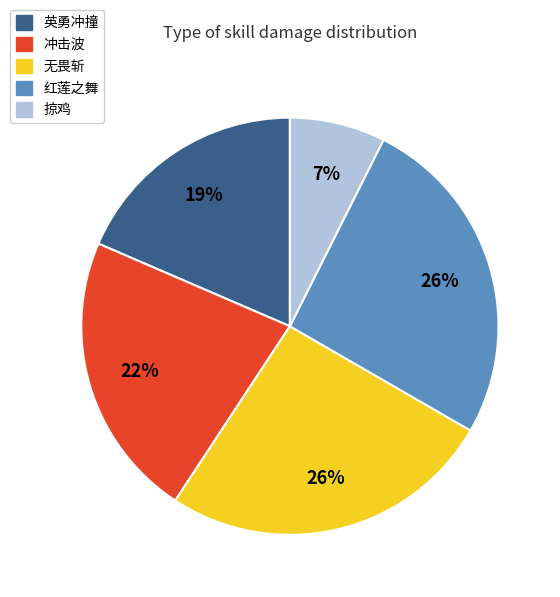

Which category has the smallest portion of the pie?

掠鸡